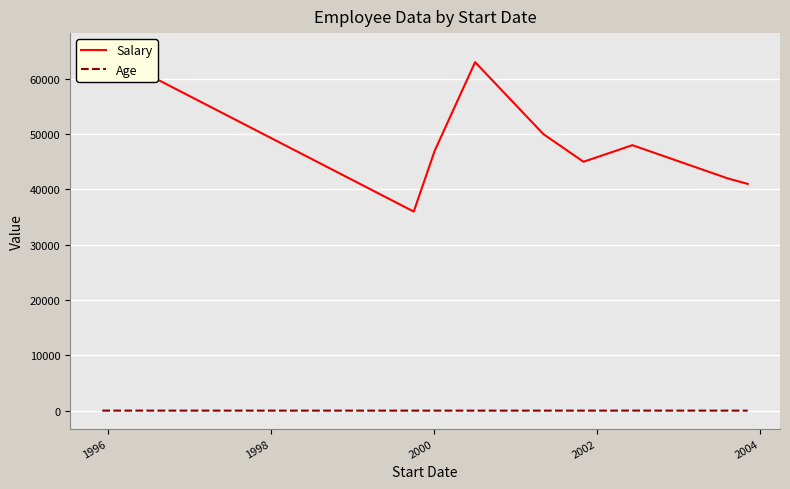

What is the lowest value of the Age series?

29